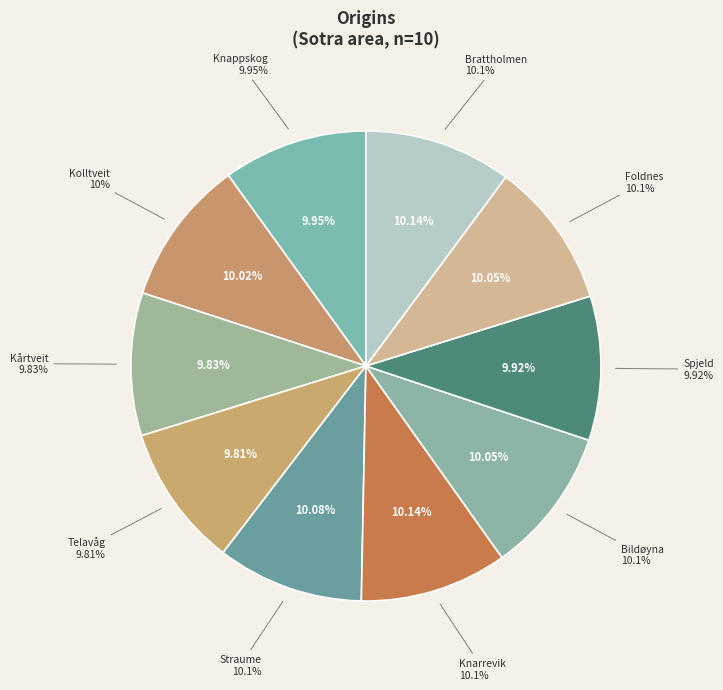

To the nearest percent, what percentage of the pie is Knarrevik?

10%